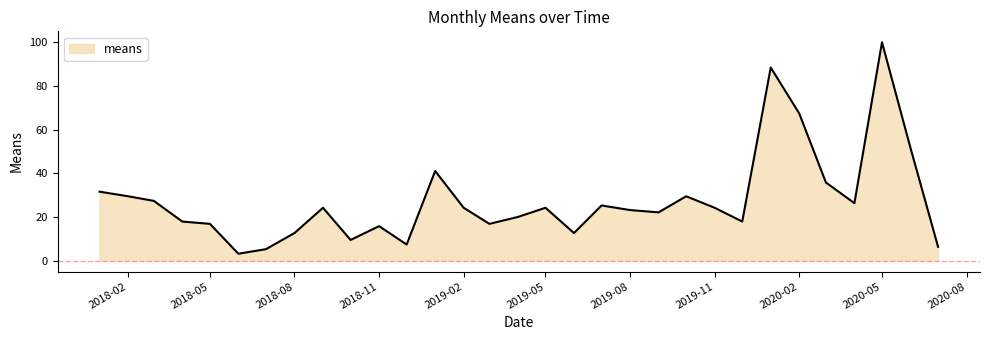

What is the difference between the maximum and minimum values?

96.8